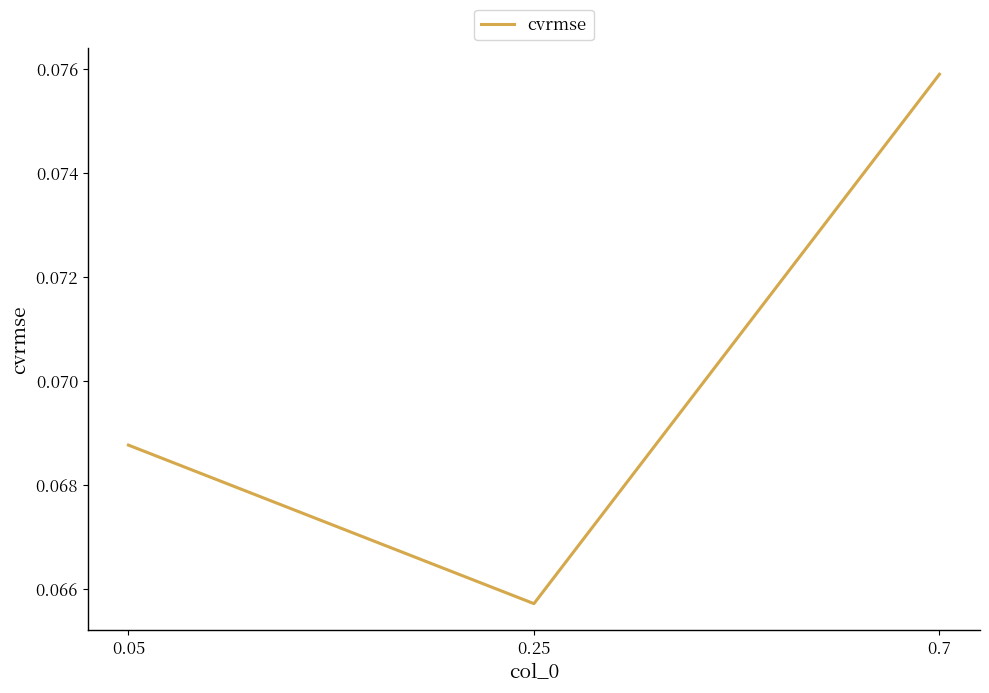

Rank the categories by value from highest to lowest.

0.7, 0.05, 0.25